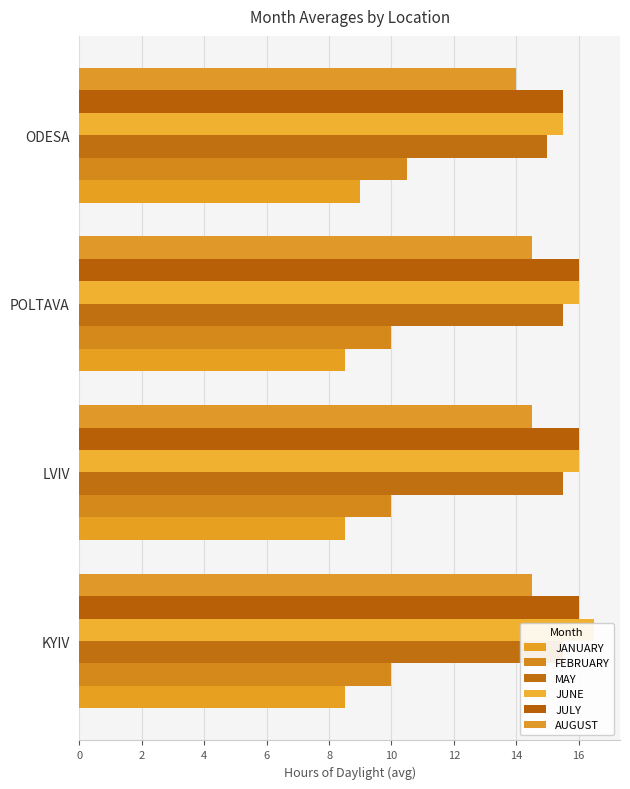

Rank the series at LVIV from highest to lowest value.

JUNE, JULY, MAY, AUGUST, FEBRUARY, JANUARY